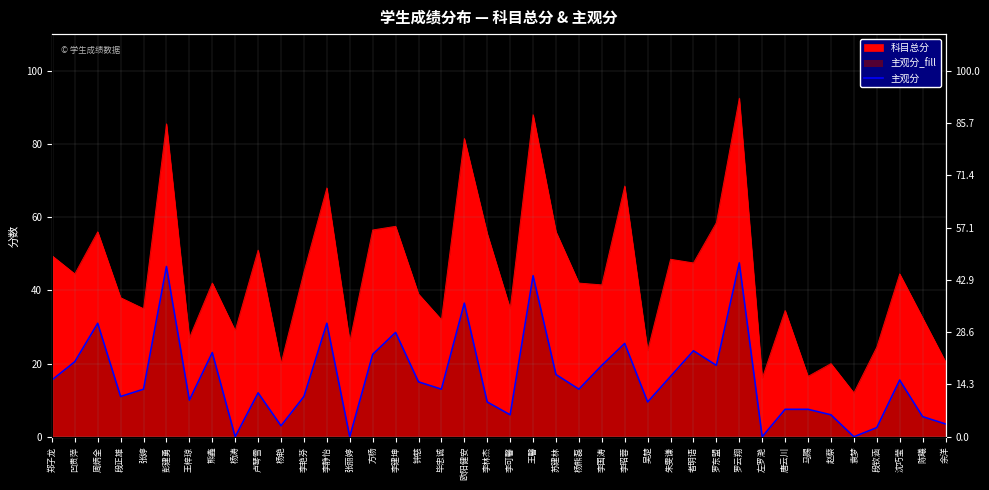

Reading left to right, transcribe all the data shown in this chart.

郑子龙=15.5	凹贵萍=20.5	周炳全=31.0	段正雄=11.0	张婷=13.0	彭建勇=46.5	王梓琼=10.0	熊鑫=23.0	杨涛=0.0	卢琴雪=12.0	杨艳=3.0	李艳芬=11.0	李静怡=31.0	张丽婷=0.0	方杨=22.5	李建坤=28.5	钟慈=15.0	毕忠诚=13.0	欧阳健安=36.5	李林杰=9.5	李可馨=6.0	王馨=44.0	苏建林=17.0	杨熊磊=13.0	李国涛=19.5	李昭蓉=25.5	吴楚=9.5	朱雯谦=16.5	者明语=23.5	罗东盟=19.5	罗云翔=47.5	左罗滟=0.0	唐云川=7.5	马赐=7.5	赵蔡=6.0	袁梦=0.0	段钦涵=2.5	沈巧莹=15.5	陈曦=5.5	余洋=3.5